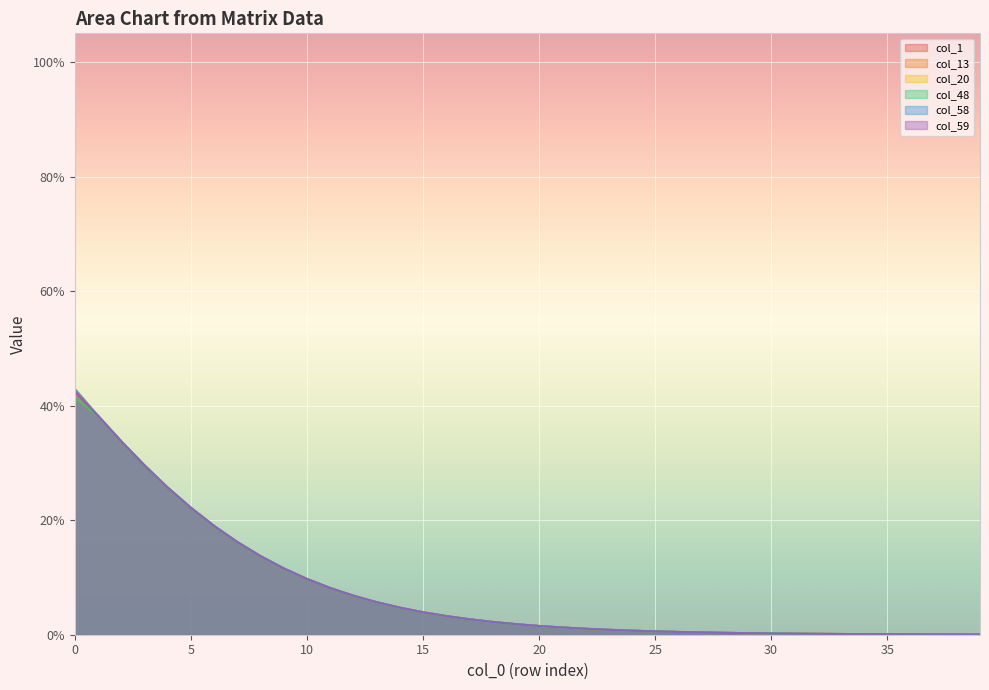

What is the sum of the col_48 values at 1 and 4?

0.6